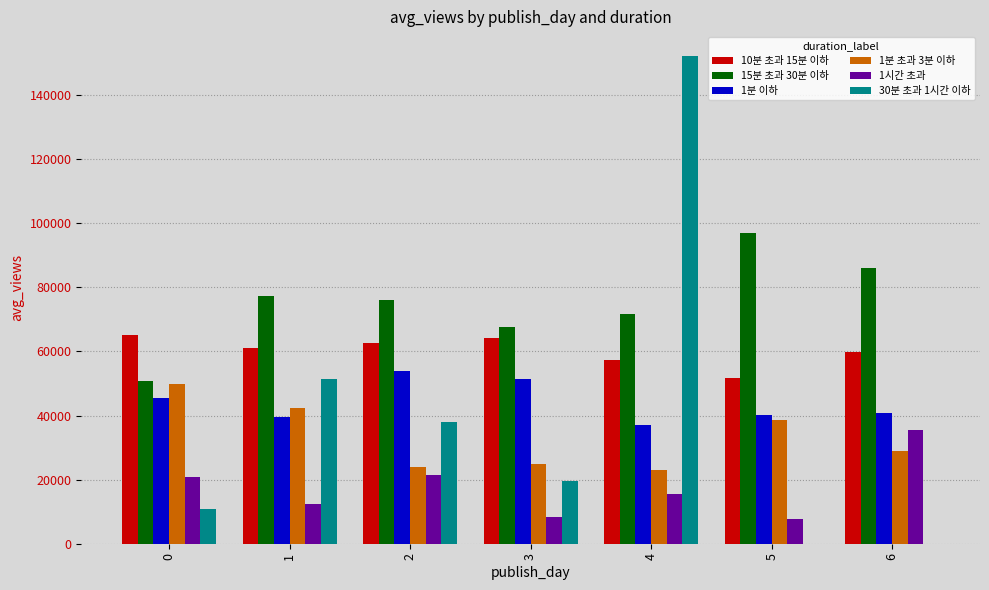

What is the total value across all series at 0?

242910.4